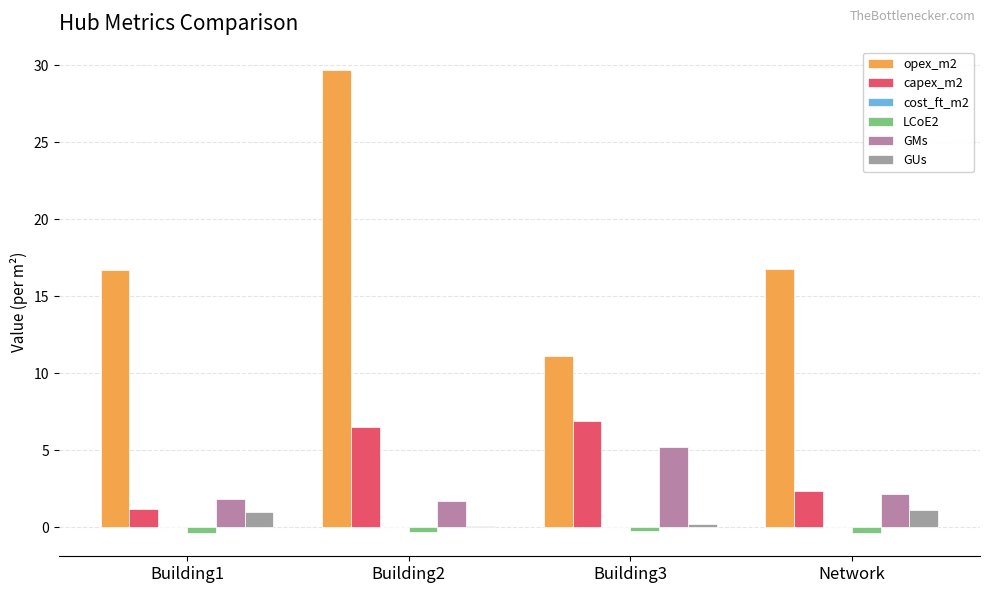

Rank the categories by opex_m2 value from lowest to highest.

Building3, Building1, Network, Building2